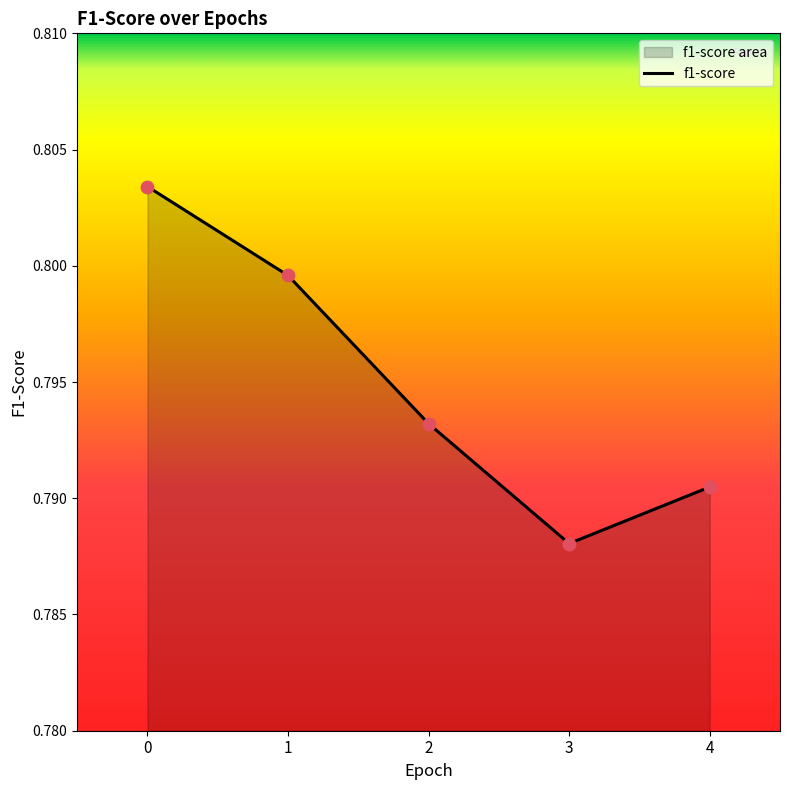

Which has a higher value, 3 or 2?

2